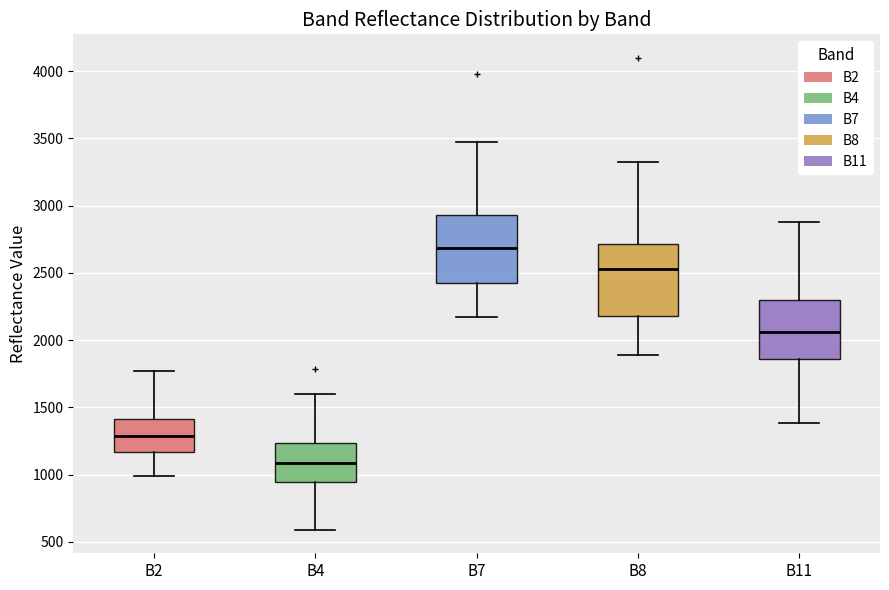

Reading left to right, read every box against the y-axis: the position of its median line, the range the box covers, and the ends of its whiskers. The values are not printed on the chart, so give them approximately, as read against the axis.

B2: median 1300, box 1150 to 1400, whiskers 1000 to 1750
B4: median 1100, box 950 to 1250, whiskers 600 to 1600
B7: median 2700, box 2400 to 2950, whiskers 2200 to 3450
B8: median 2550, box 2200 to 2700, whiskers 1900 to 3350
B11: median 2050, box 1850 to 2300, whiskers 1400 to 2900